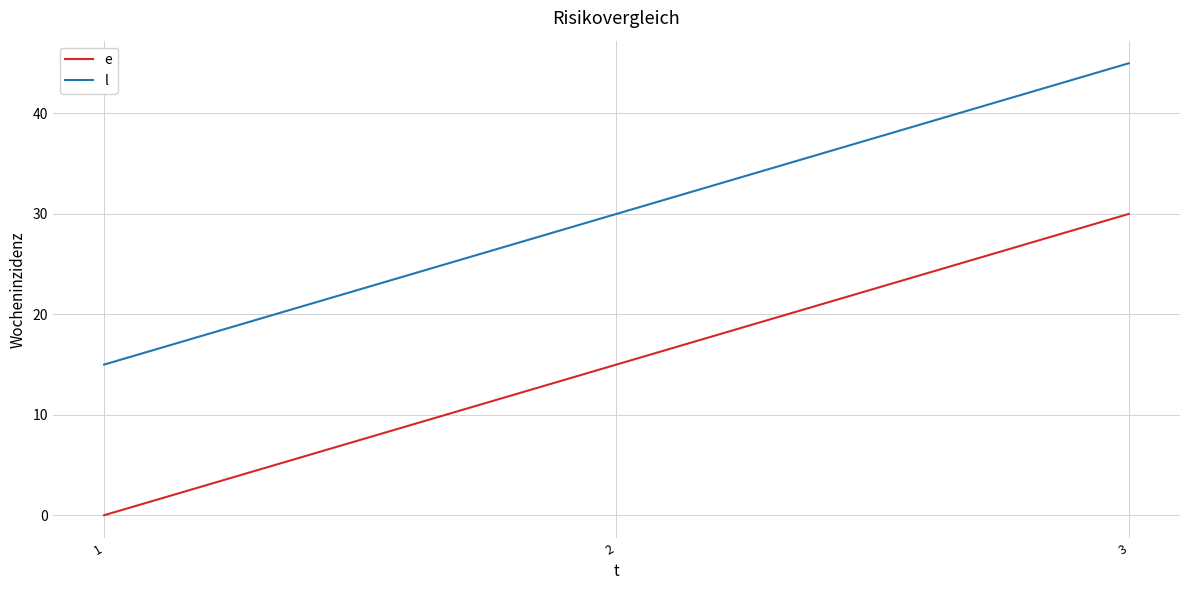

What is the total value across all series at 3?

75